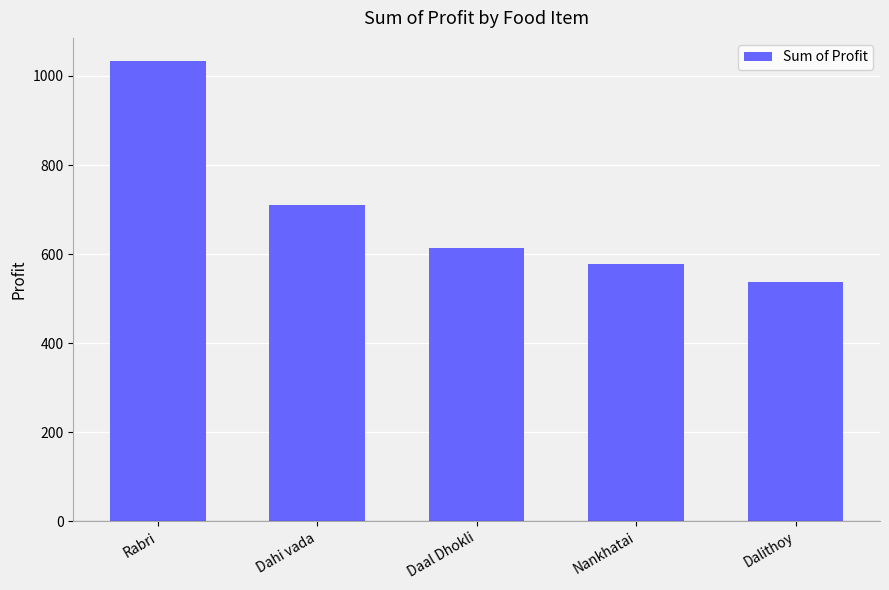

How many bars are there in total?

5